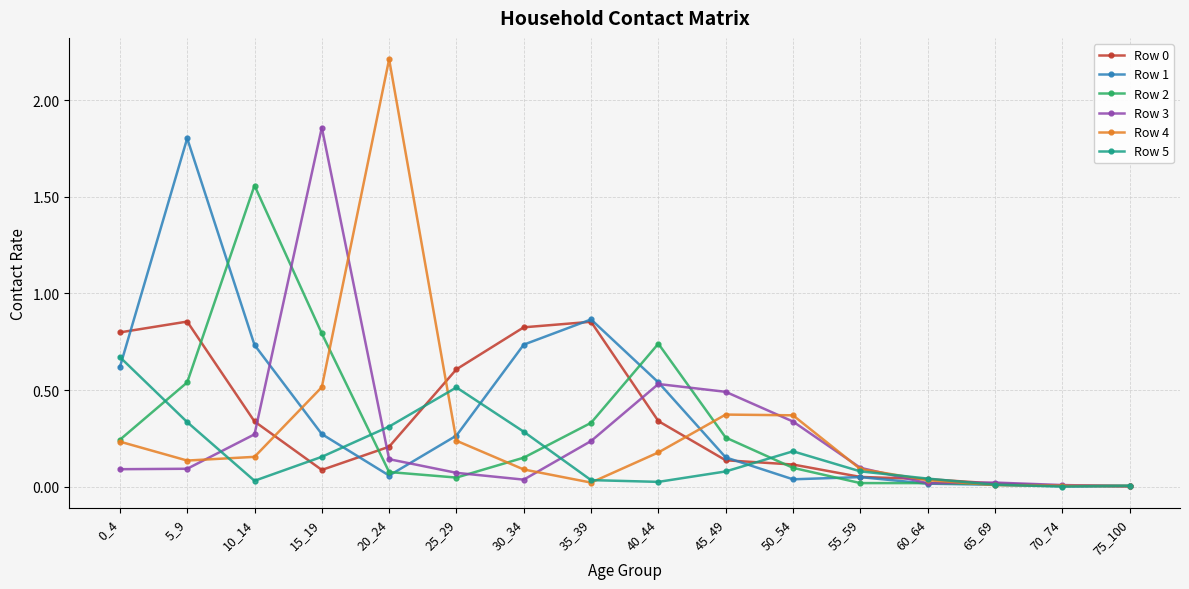

What is the value of the Row 0 point at the 6th from the left?

0.6